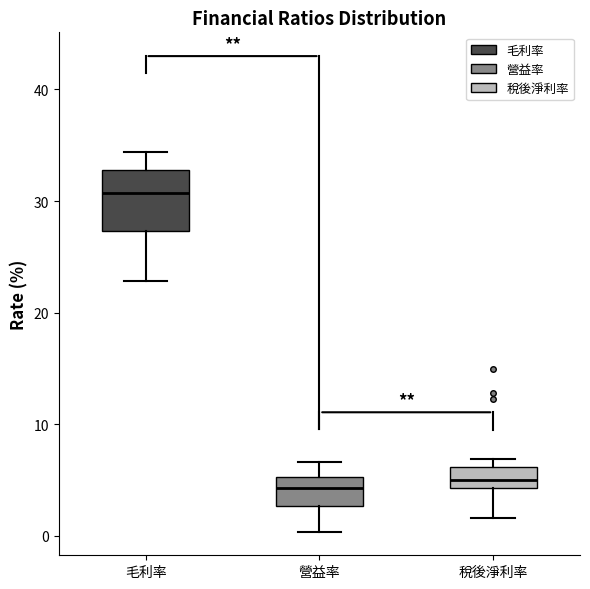

Where is the upper edge of the box for 毛利率 on the y-axis? The values are not printed on the chart, so give them approximately, as read against the axis.

33